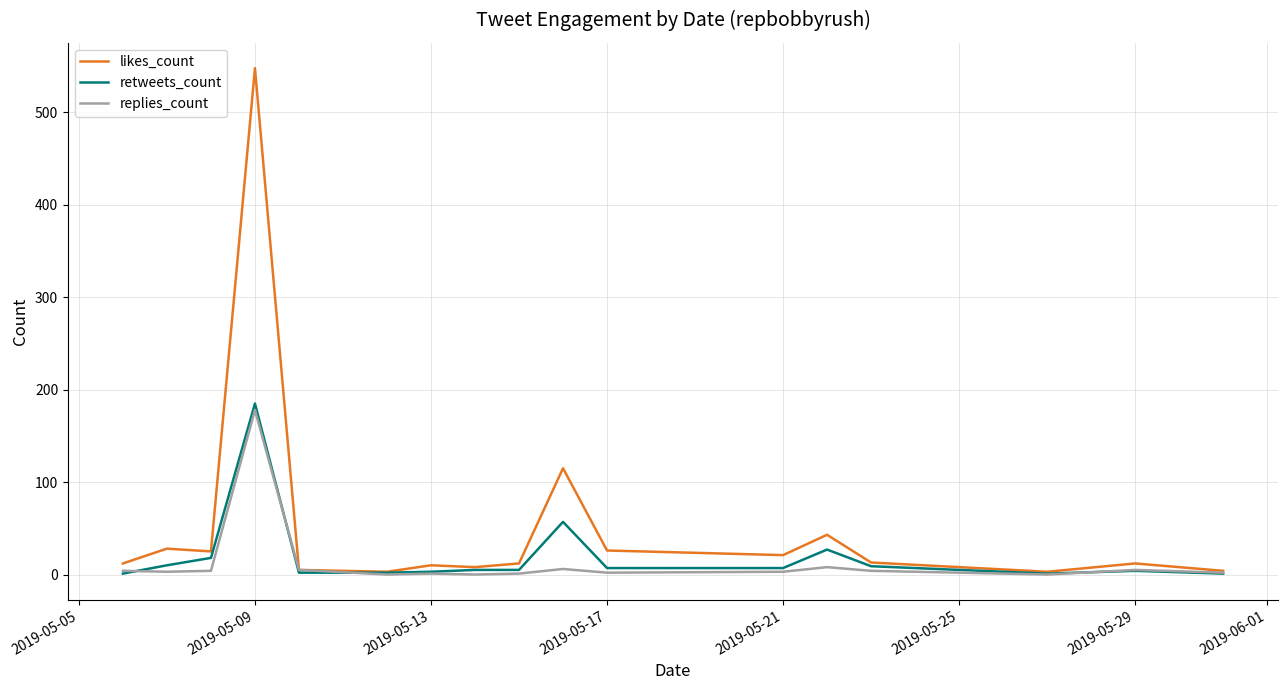

Which series has the widest spread of values?

likes_count